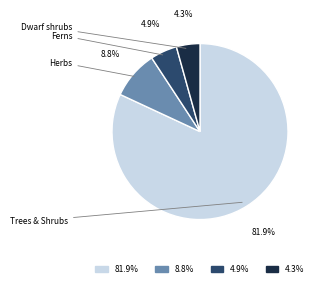

To the nearest percent, what is the average slice percentage?

25%